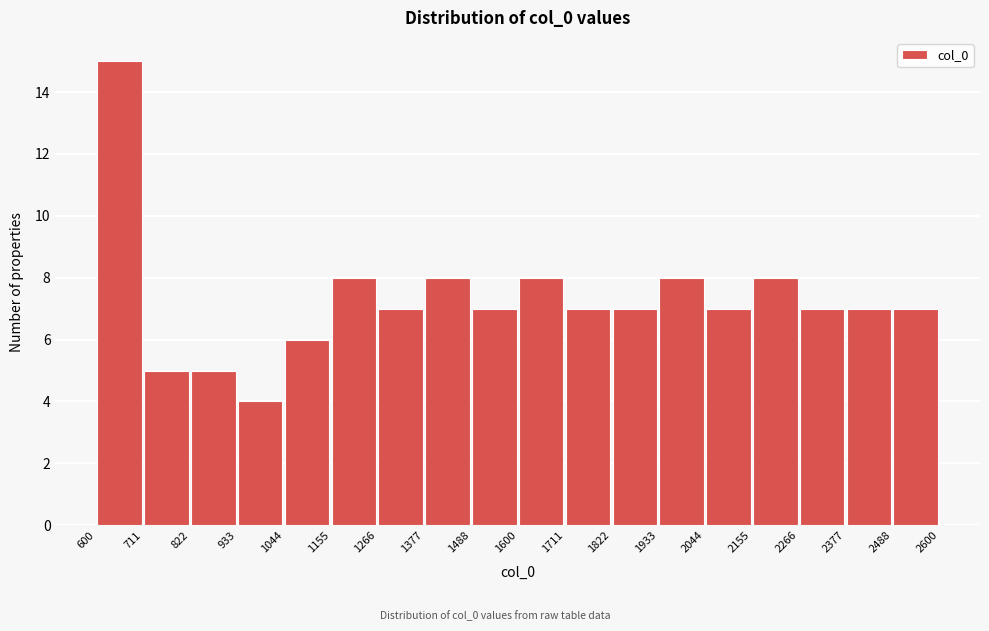

Reading left to right, transcribe this chart: for each bar, give the range it covers on the x-axis and its height. The values are not printed on the chart, so give them approximately, as read against the axis.

600 to 711: 15
711 to 822: 5
822 to 933: 5
933 to 1044: 4
1044 to 1155: 6
1155 to 1266: 8
1266 to 1377: 7
1377 to 1488: 8
1488 to 1600: 7
1600 to 1711: 8
1711 to 1822: 7
1822 to 1933: 7
1933 to 2044: 8
2044 to 2155: 7
2155 to 2266: 8
2266 to 2377: 7
2377 to 2488: 7
2488 to 2600: 7